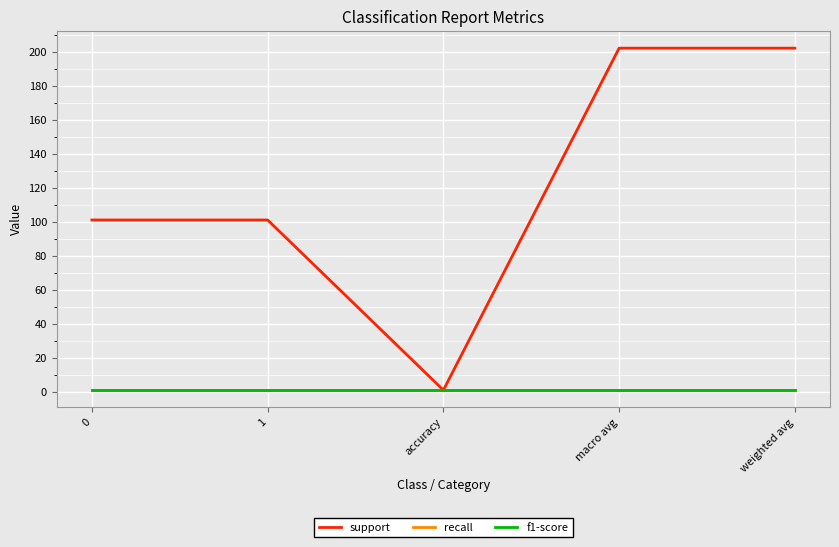

Reading right to left, list all the values displayed in this chart.

support: weighted avg=202	macro avg=202	accuracy=1	1=101	0=101
recall: weighted avg=1	macro avg=1	accuracy=1	1=1	0=1
f1-score: weighted avg=1	macro avg=1	accuracy=1	1=1	0=1